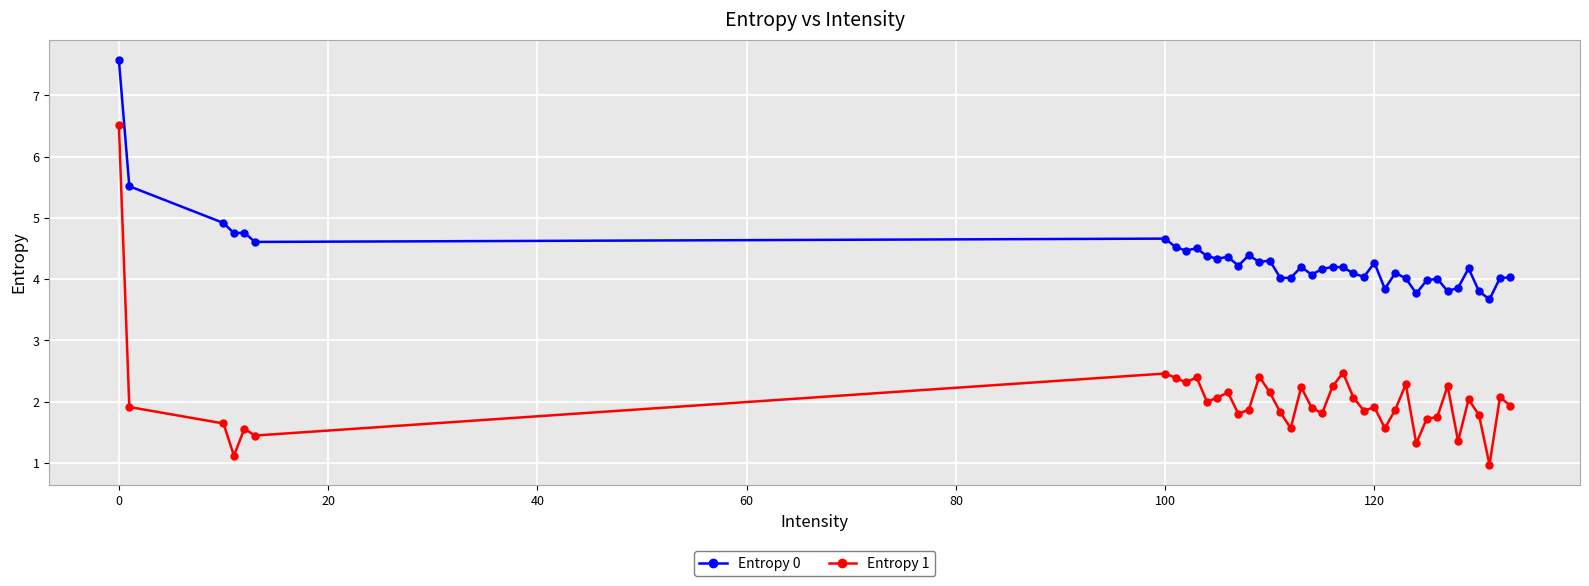

Which series has the largest total across all categories?

Entropy 0